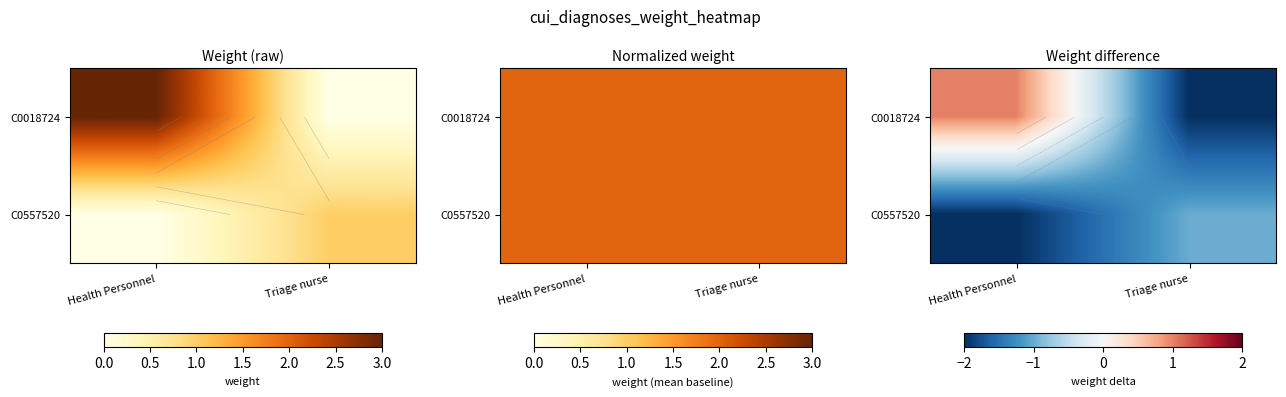

What is the spread (max minus min) of values at Health Personnel?

3